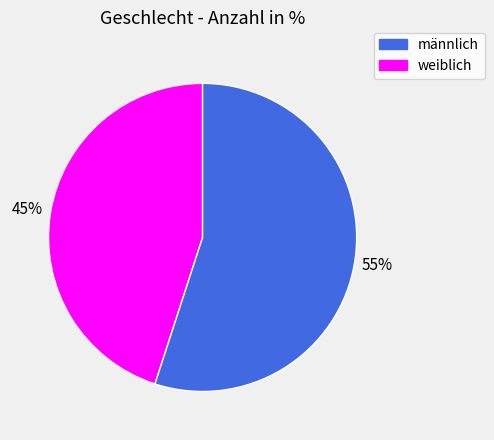

How many segments does this pie chart have?

2